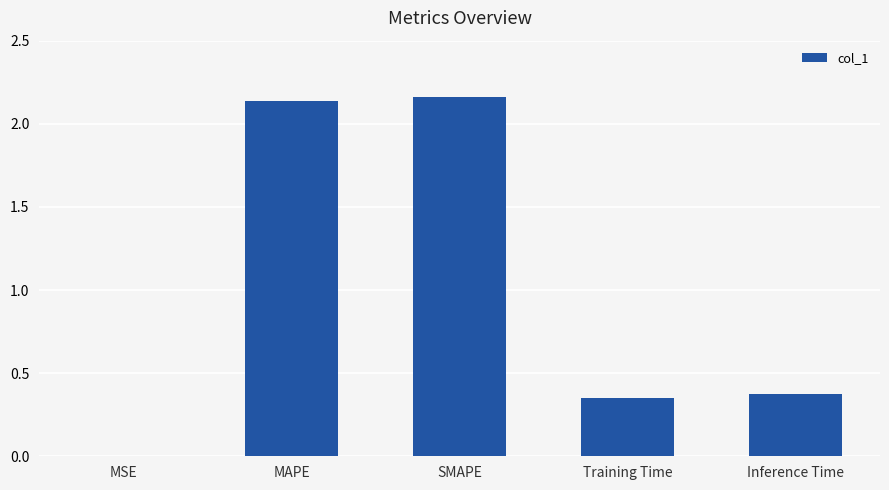

What is the change in value from MAPE to Training Time?

-1.8